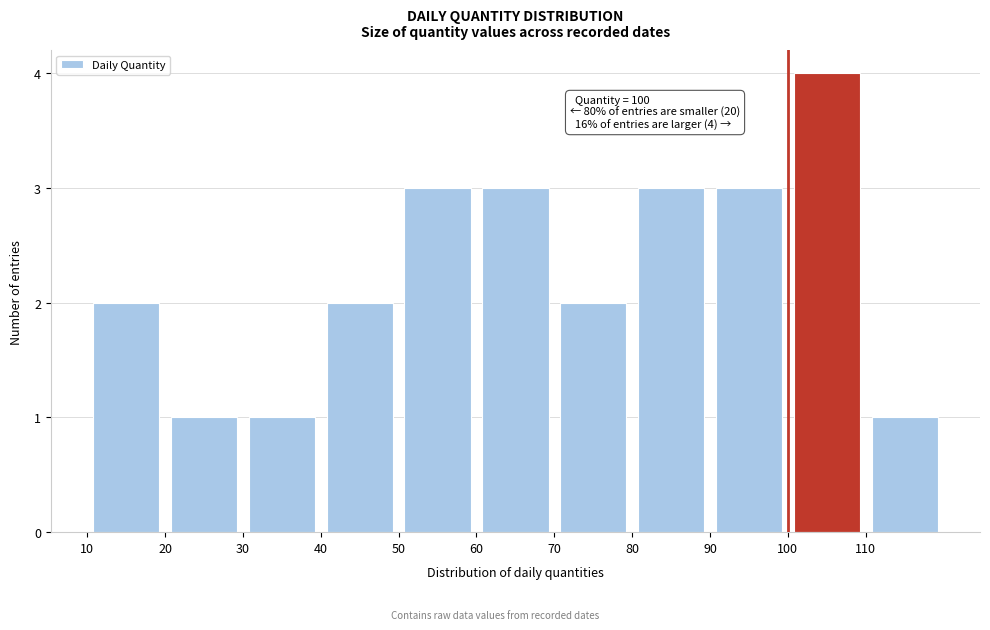

Which range on the x-axis has the tallest bar?

100 to 110